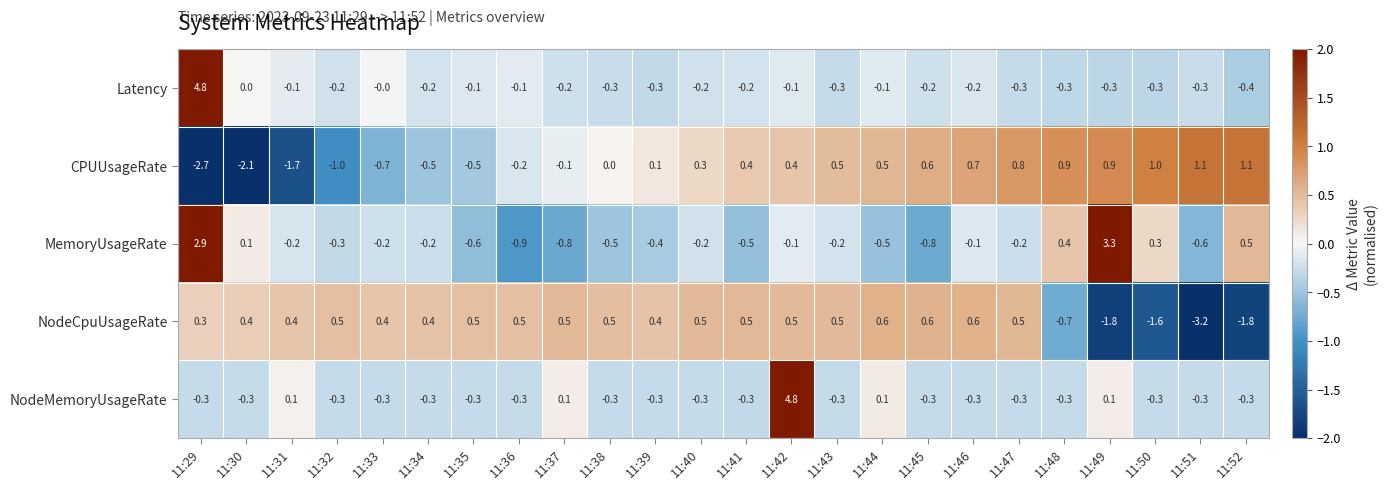

Is it true that CPUUsageRate equals 0.7 at 11:44?

False